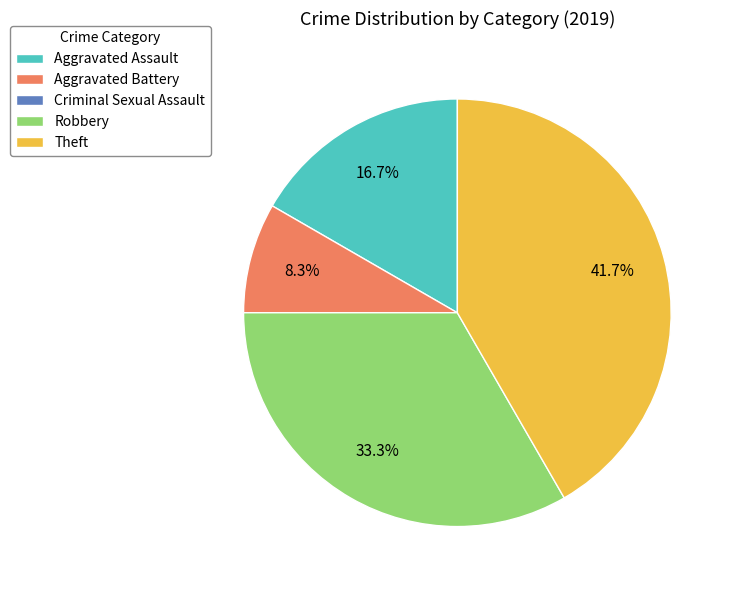

Is there any slice that represents more than half of the pie?

No